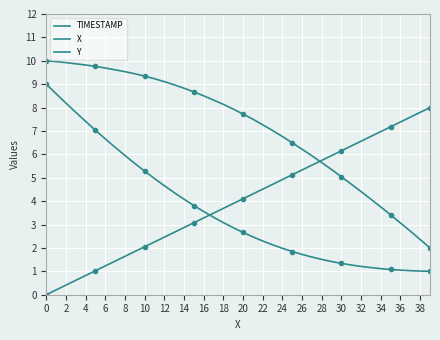

How many lines are shown in the chart?

3